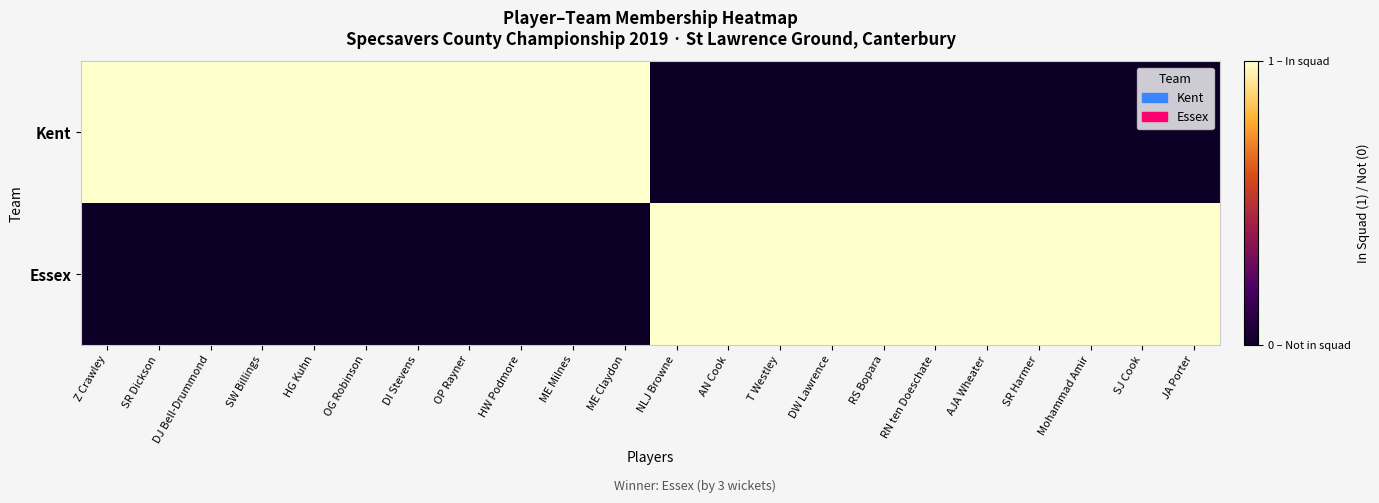

What is the maximum value shown in the chart?

1